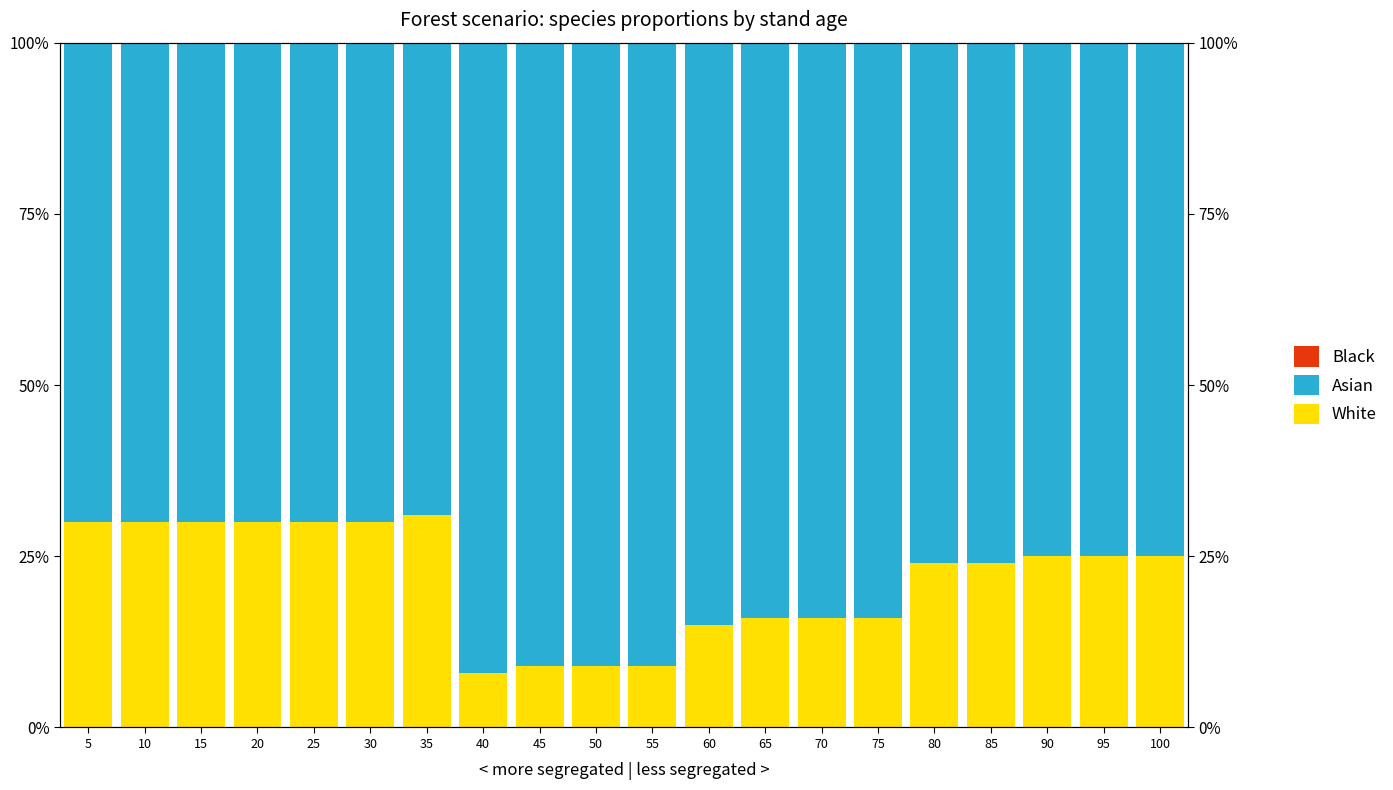

What is the sum of all White values?

4.3